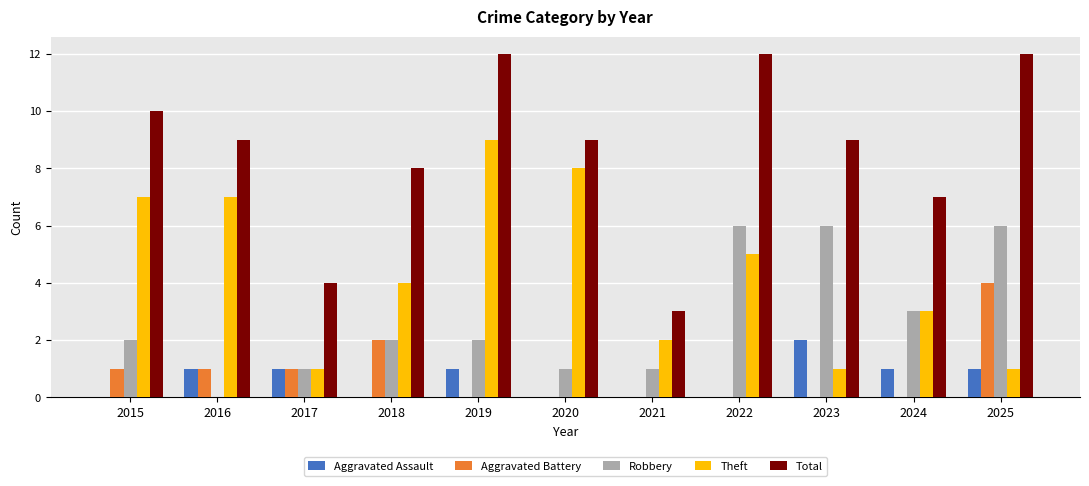

What is the sum of the Theft values at 2020 and 2018?

12